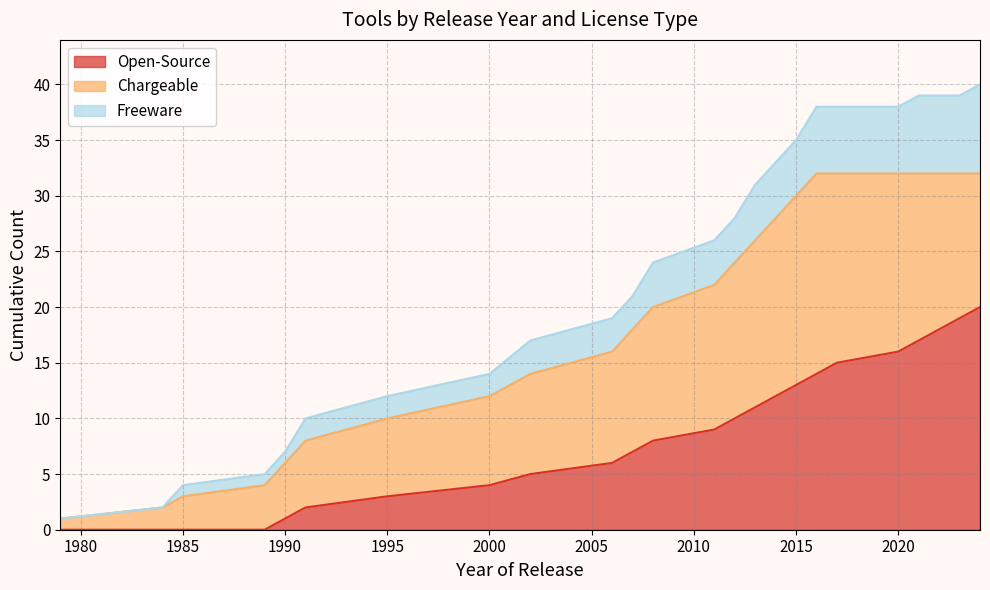

What is the spread (max minus min) of values at 2016?

24